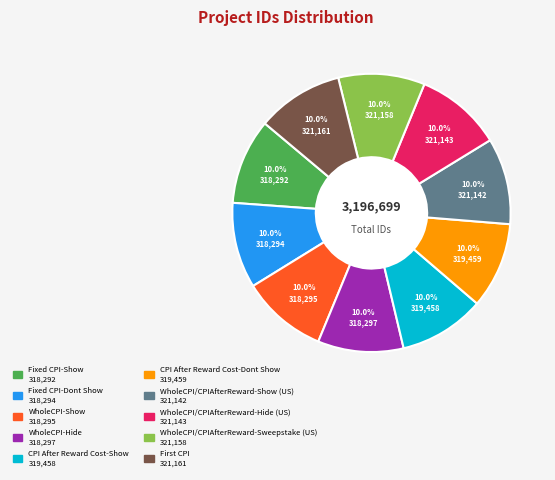

Does WholeCPI-Hide account for over 50% of the chart?

No